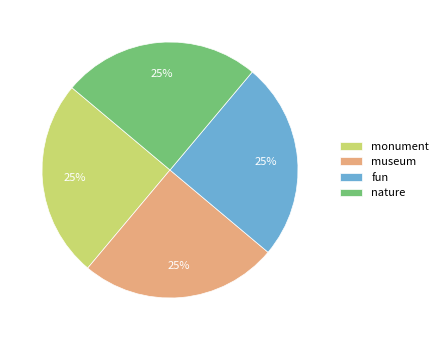

The nature slice represents 35% of the pie. True or false?

False